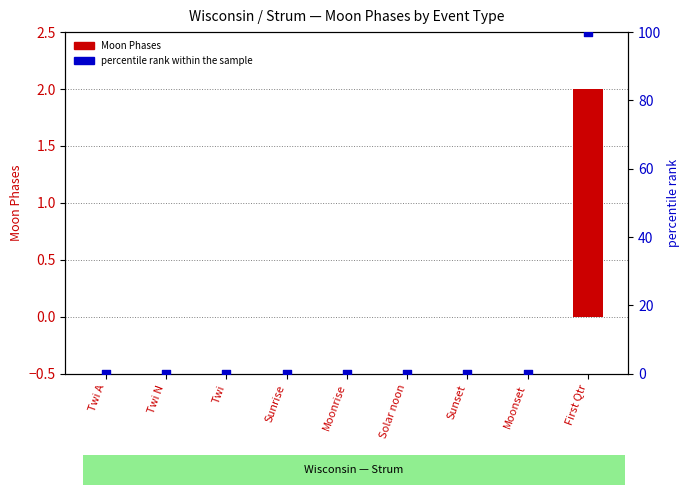

Which series reaches the maximum Y coordinate?

percentile rank within the sample